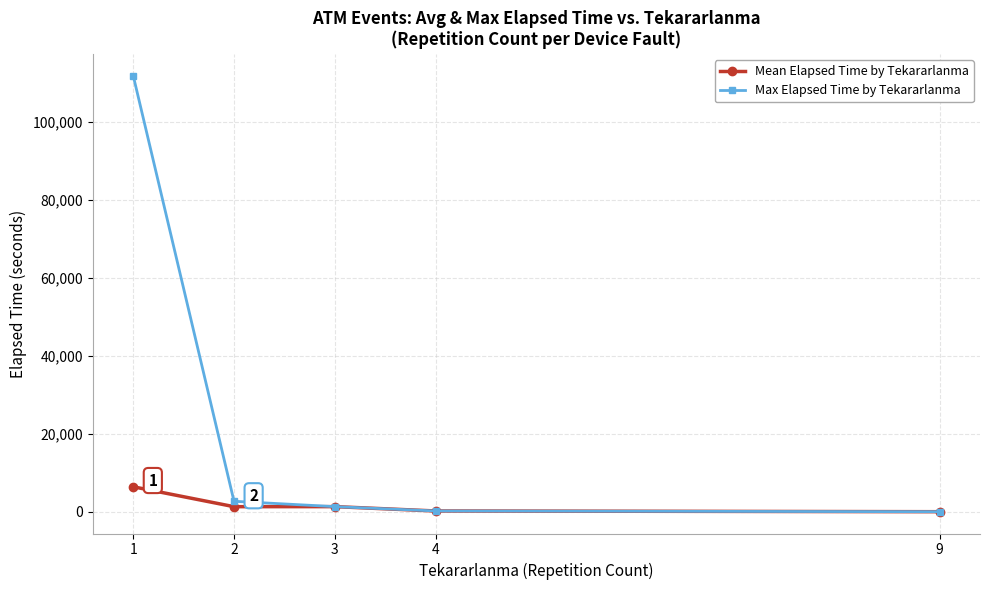

What is the smallest value displayed?

15.0